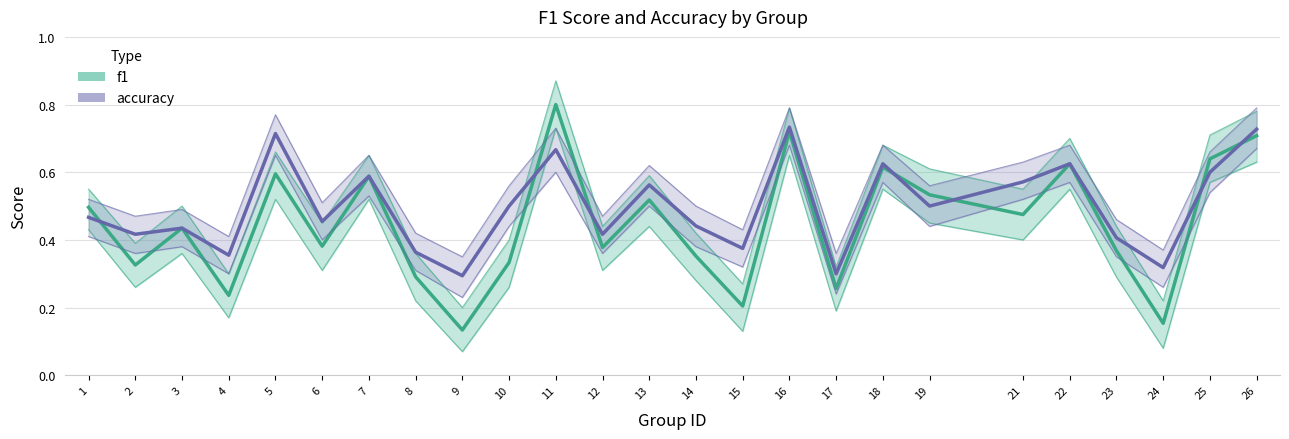

Count the accuracy values in the range 0 to 1.

25